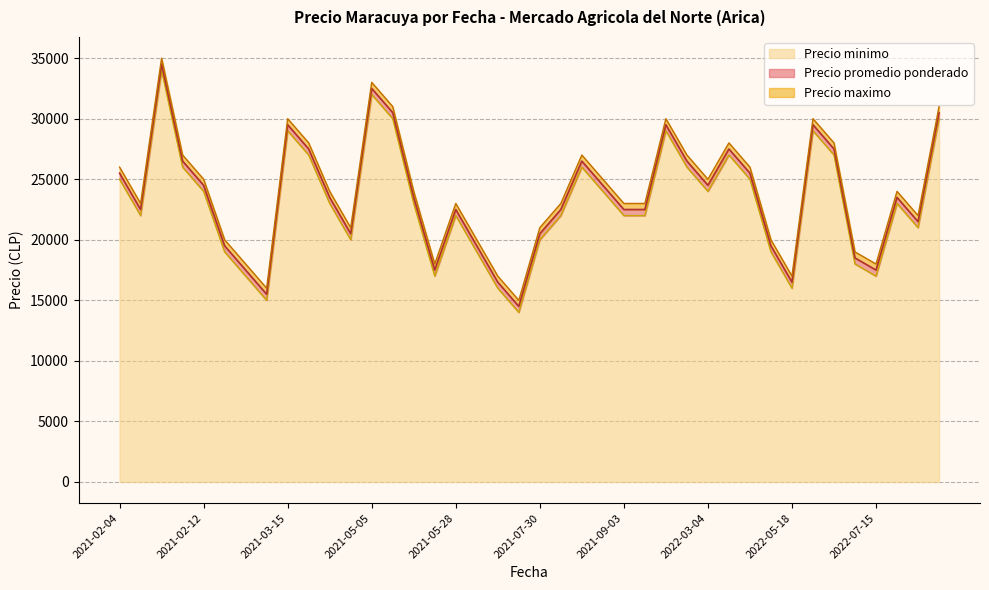

What are all the series names shown in the legend?

Precio promedio ponderado, Precio maximo, Precio minimo